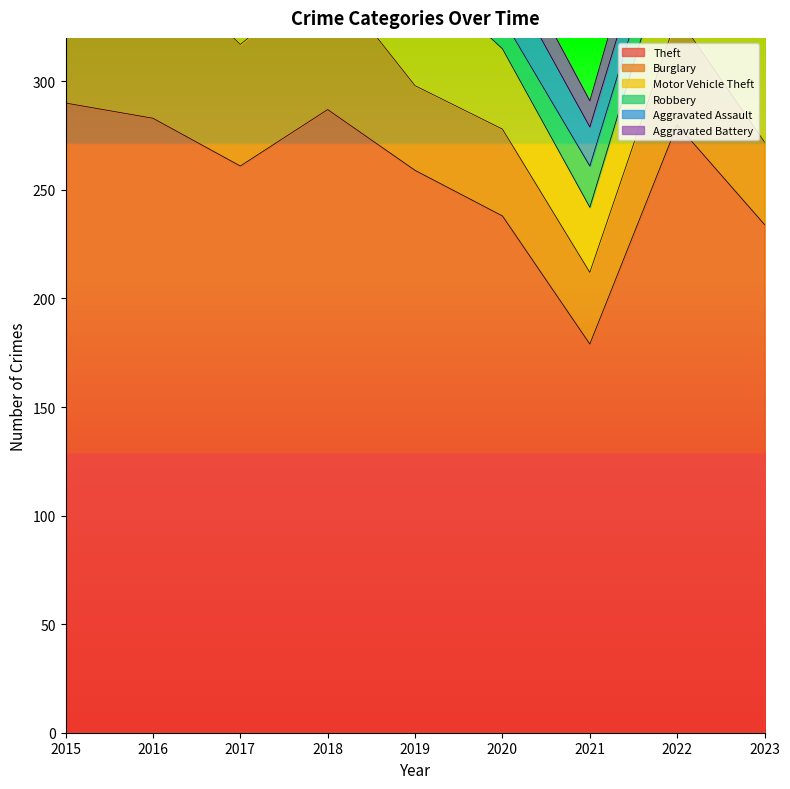

What is the difference between the second highest and second lowest values in the Aggravated Battery series?

7